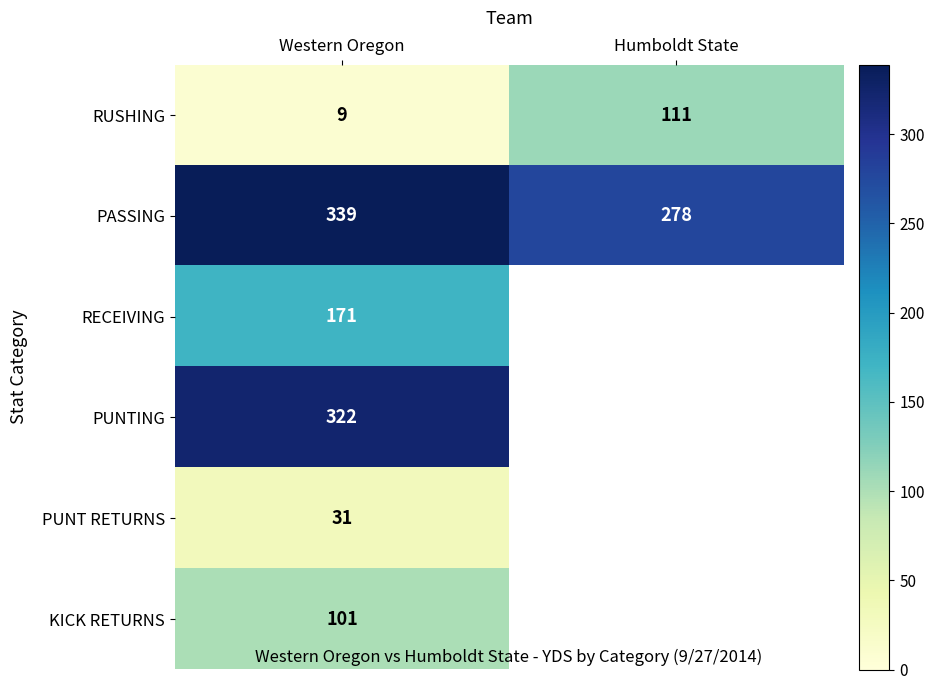

What value does the PASSING series have at Humboldt State?

278